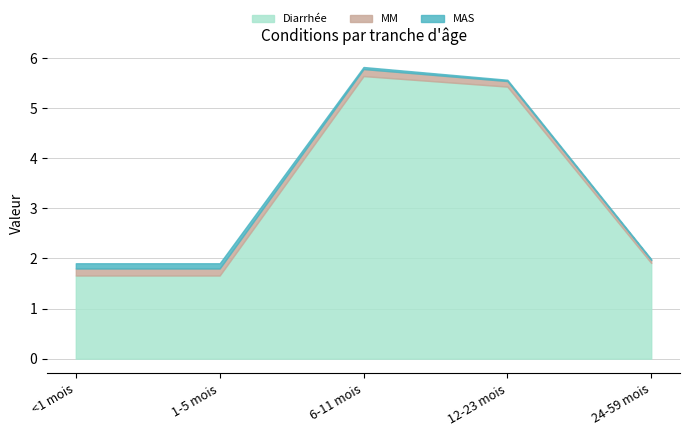

List the labels in order of Diarrhée value, largest first.

6-11 mois, 12-23 mois, 24-59 mois, <1 mois, 1-5 mois